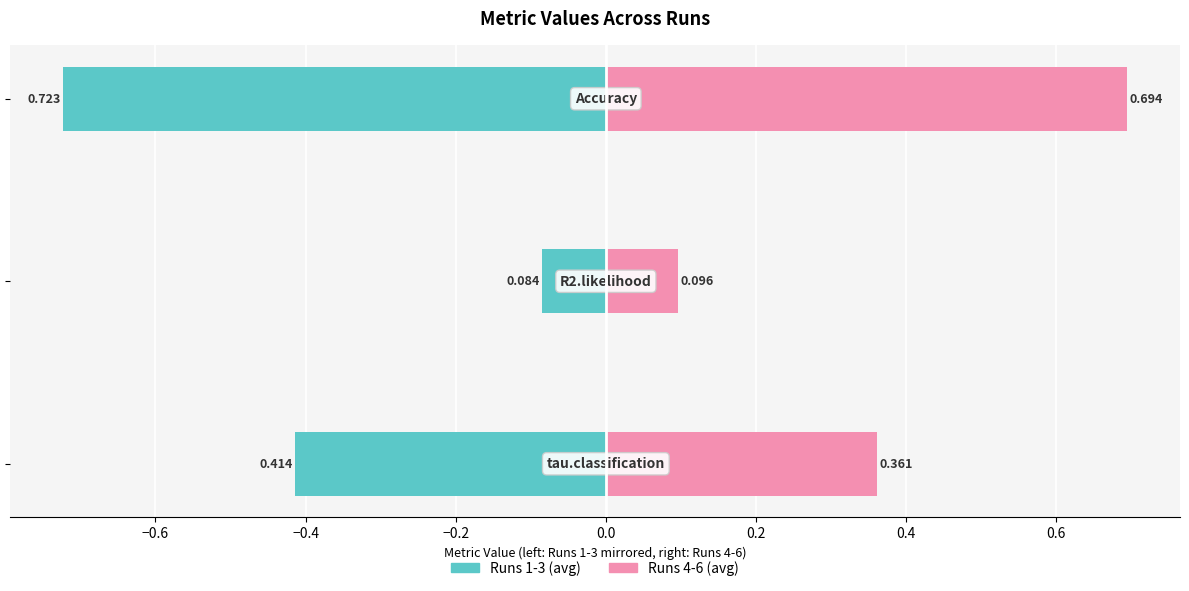

Reading left to right, extract all data points from this chart.

Runs 1-3 (avg): -0.7	-0.1	-0.4
Runs 4-6 (avg): 0.7	0.1	0.4